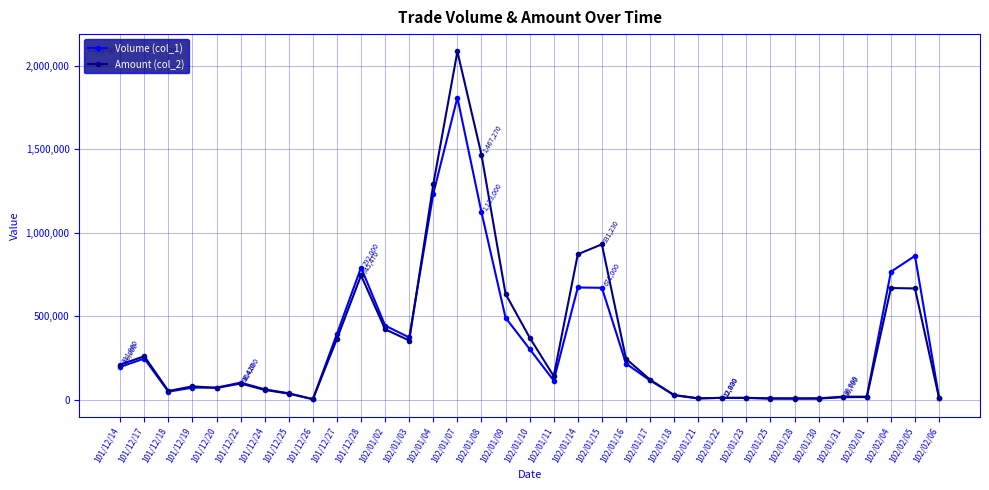

At which category is the sum across all series the highest?

102/01/07